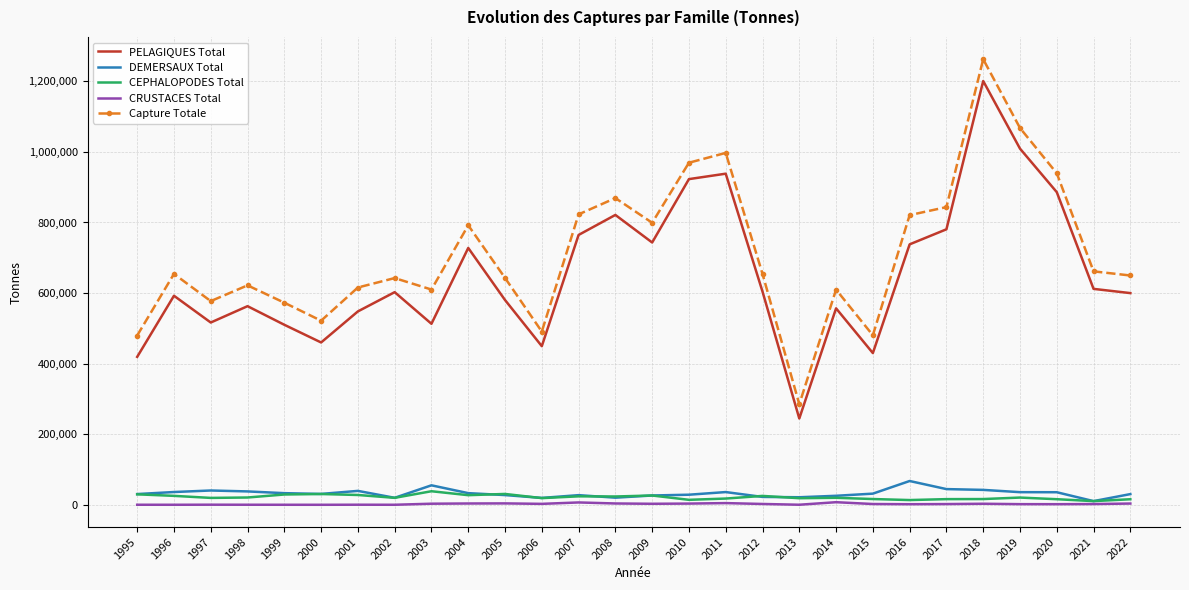

Which series has the widest spread of values?

Capture Totale